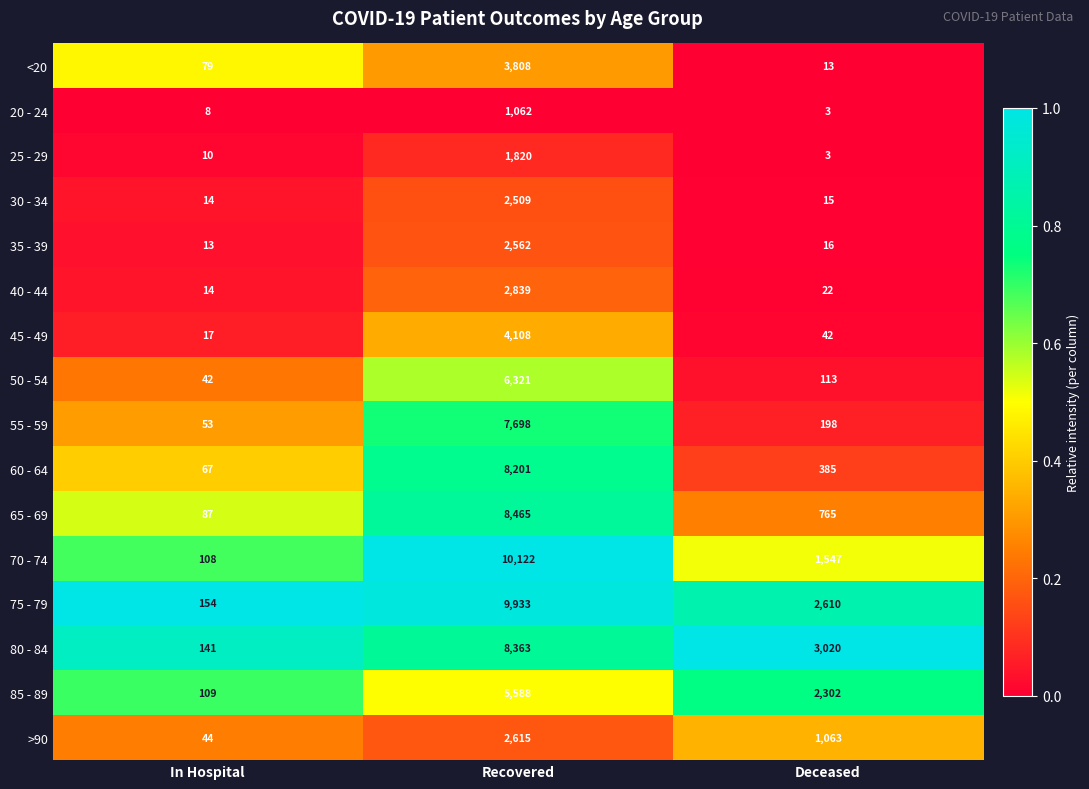

At which category is the sum across all series the highest?

Recovered